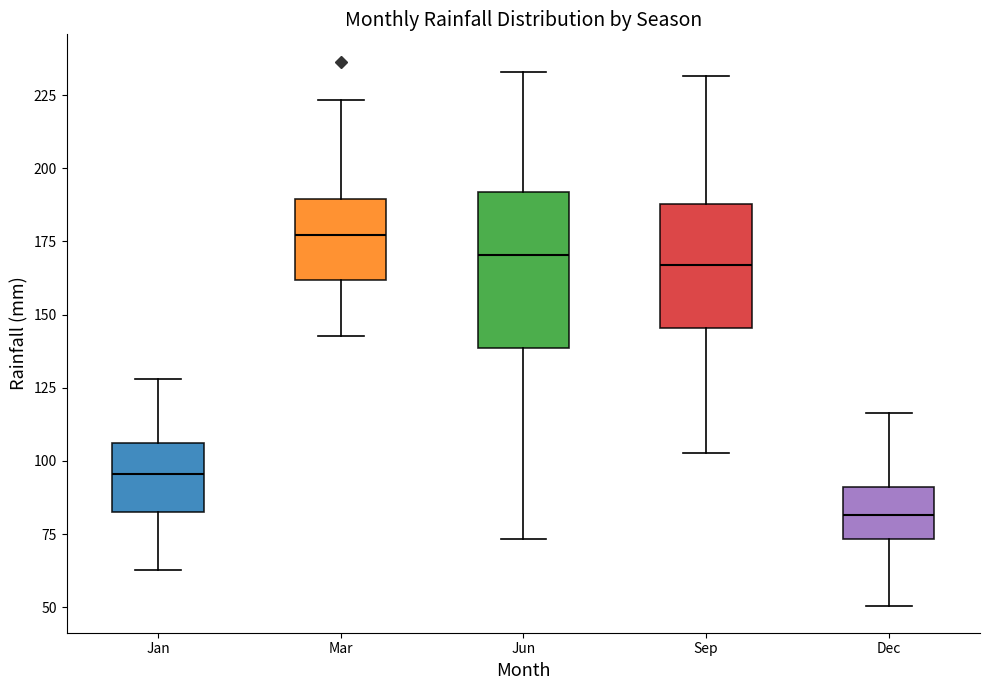

Reading left to right, transcribe this box plot: for each box, give where its median line is, the range the box spans, and where its two whiskers end, as read against the y-axis. The values are not printed on the chart, so give them approximately, as read against the axis.

Jan: median 95, box 80 to 105, whiskers 65 to 130
Mar: median 175, box 160 to 190, whiskers 145 to 225
Jun: median 170, box 140 to 190, whiskers 75 to 235
Sep: median 165, box 145 to 190, whiskers 105 to 230
Dec: median 80, box 75 to 90, whiskers 50 to 115